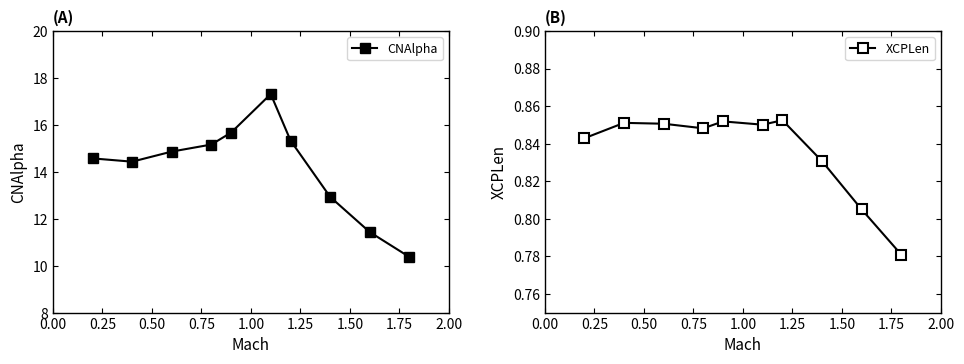

True or false: XCPLen has more than 2 points higher than both neighbors.

True